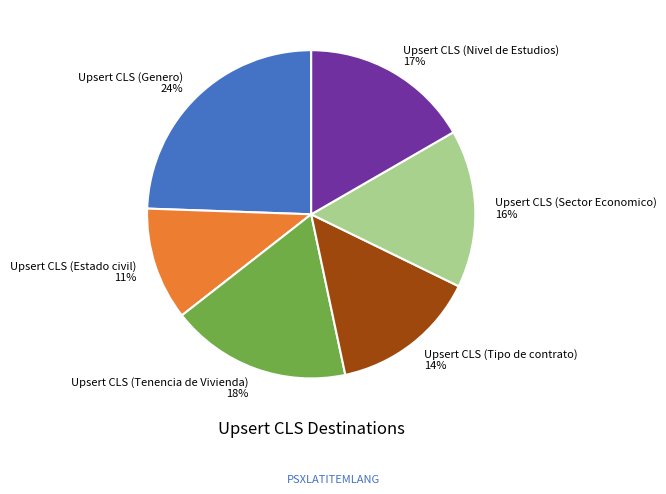

Which has a higher value, Upsert CLS (Estado civil) or Upsert CLS (Tenencia de Vivienda)?

Upsert CLS (Tenencia de Vivienda)